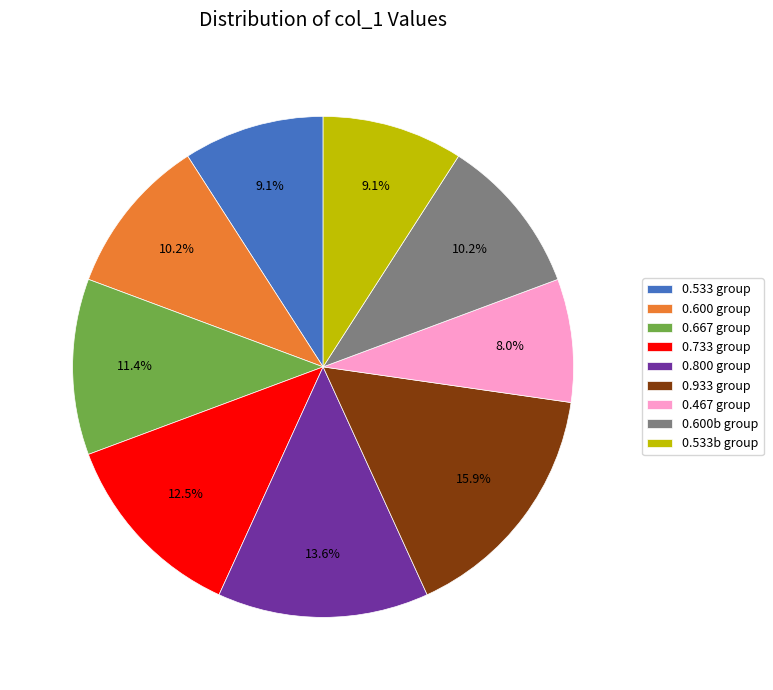

To the nearest percent, what is the average slice percentage?

11%